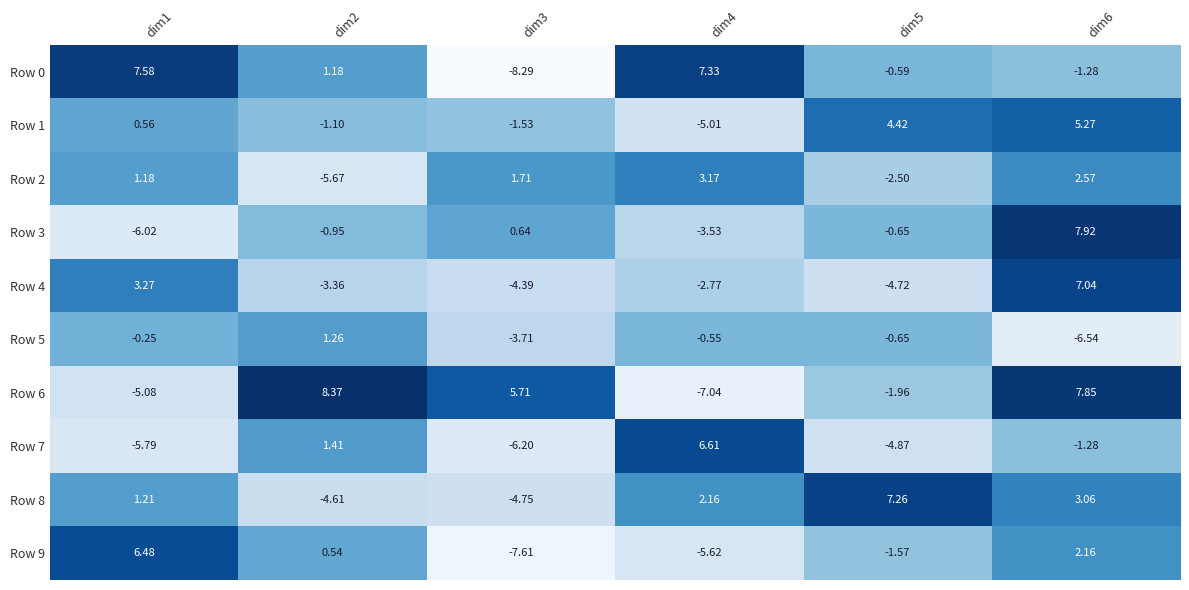

Is the value of Row 8 at dim5 greater than the value of Row 1 at dim3?

Yes